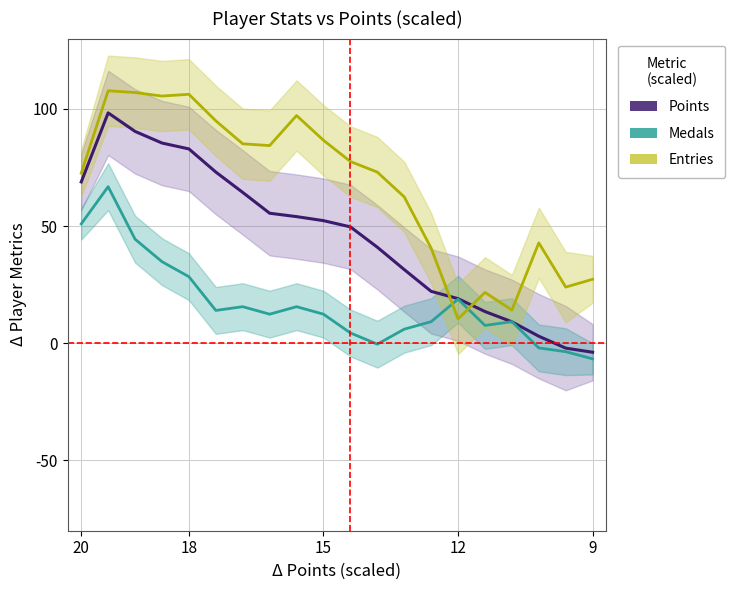

How many distinct data groups are displayed?

3